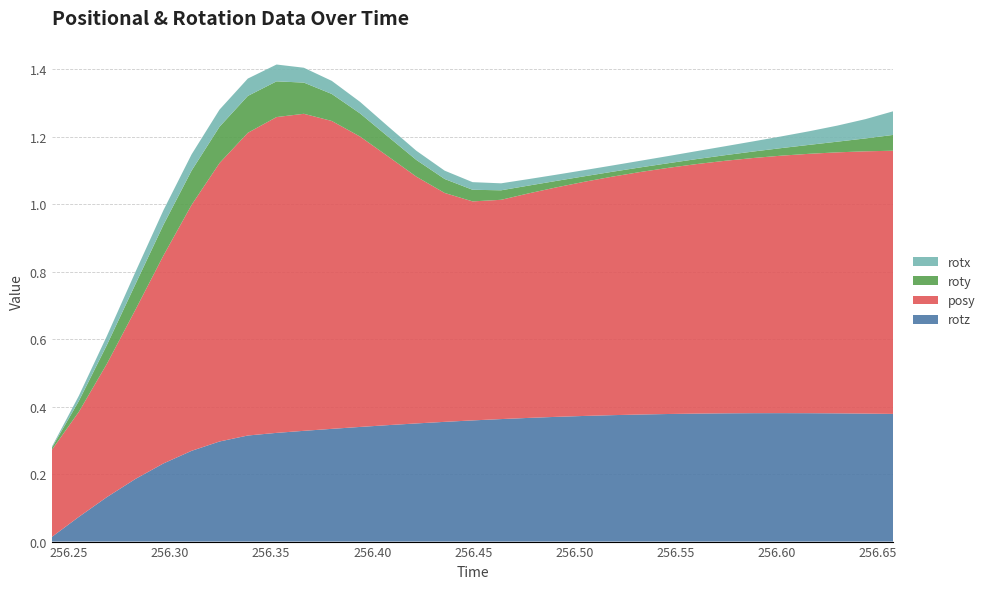

Reading left to right, list all the values displayed in this chart.

posy: 256.2416=0.3	256.255=0.3	256.2688=0.4	256.283=0.5	256.2968=0.6	256.3107=0.7	256.3245=0.8	256.3385=0.9	256.3527=0.9	256.3662=0.9	256.38=0.9	256.394=0.9	256.4077=0.8	256.4218=0.7	256.4358=0.7	256.4496=0.6	256.4637=0.6	256.4774=0.7	256.491=0.7	256.505=0.7	256.5189=0.7	256.5328=0.7	256.5468=0.7	256.5605=0.7	256.5747=0.7	256.5884=0.8	256.6025=0.8	256.6161=0.8	256.6299=0.8	256.6438=0.8	256.6576=0.8
rotx: 256.2416=0.0	256.255=0.0	256.2688=0.0	256.283=0.0	256.2968=0.0	256.3107=0.0	256.3245=0.1	256.3385=0.1	256.3527=0.0	256.3662=0.0	256.38=0.0	256.394=0.0	256.4077=0.0	256.4218=0.0	256.4358=0.0	256.4496=0.0	256.4637=0.0	256.4774=0.0	256.491=0.0	256.505=0.0	256.5189=0.0	256.5328=0.0	256.5468=0.0	256.5605=0.0	256.5747=0.0	256.5884=0.0	256.6025=0.0	256.6161=0.0	256.6299=0.0	256.6438=0.1	256.6576=0.1
roty: 256.2416=0.0	256.255=0.0	256.2688=0.1	256.283=0.1	256.2968=0.1	256.3107=0.1	256.3245=0.1	256.3385=0.1	256.3527=0.1	256.3662=0.1	256.38=0.1	256.394=0.1	256.4077=0.1	256.4218=0.0	256.4358=0.0	256.4496=0.0	256.4637=0.0	256.4774=0.0	256.491=0.0	256.505=0.0	256.5189=0.0	256.5328=0.0	256.5468=0.0	256.5605=0.0	256.5747=0.0	256.5884=0.0	256.6025=0.0	256.6161=0.0	256.6299=0.0	256.6438=0.0	256.6576=0.0
rotz: 256.2416=0.0	256.255=0.1	256.2688=0.1	256.283=0.2	256.2968=0.2	256.3107=0.3	256.3245=0.3	256.3385=0.3	256.3527=0.3	256.3662=0.3	256.38=0.3	256.394=0.3	256.4077=0.3	256.4218=0.4	256.4358=0.4	256.4496=0.4	256.4637=0.4	256.4774=0.4	256.491=0.4	256.505=0.4	256.5189=0.4	256.5328=0.4	256.5468=0.4	256.5605=0.4	256.5747=0.4	256.5884=0.4	256.6025=0.4	256.6161=0.4	256.6299=0.4	256.6438=0.4	256.6576=0.4